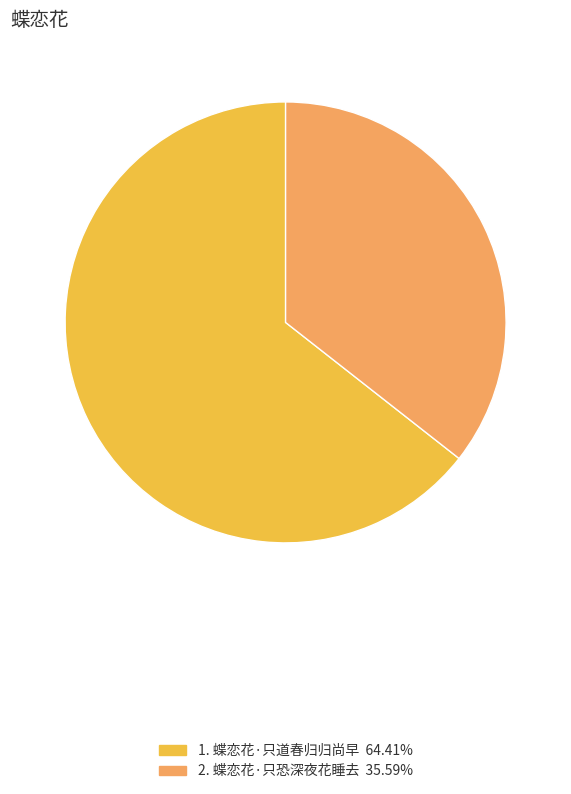

Is 1. 蝶恋花·只道春归归尚早 64.41% the majority of the pie?

Yes